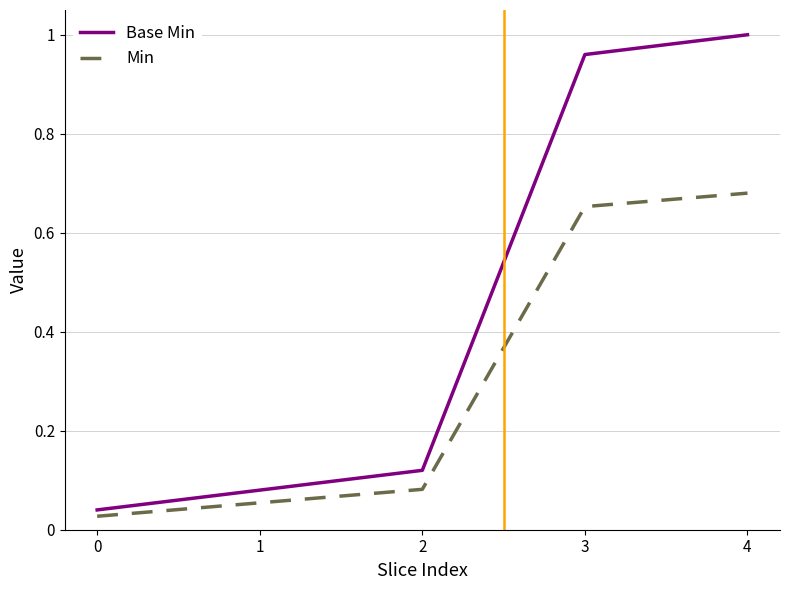

How many categories are shown in the chart?

5